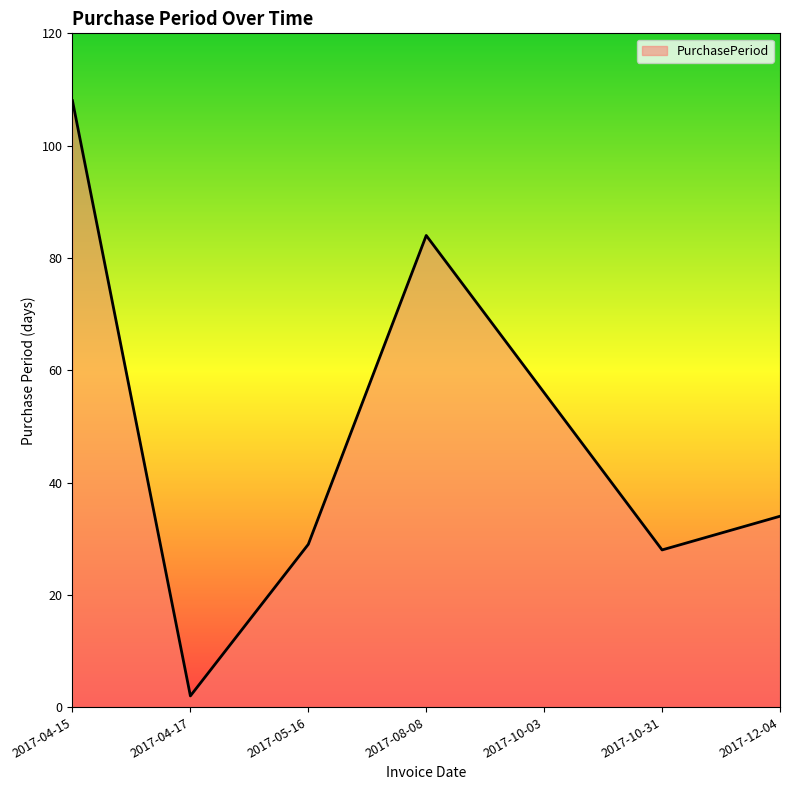

List the labels in order of value, largest first.

2017-04-15, 2017-08-08, 2017-10-03, 2017-12-04, 2017-05-16, 2017-10-31, 2017-04-17